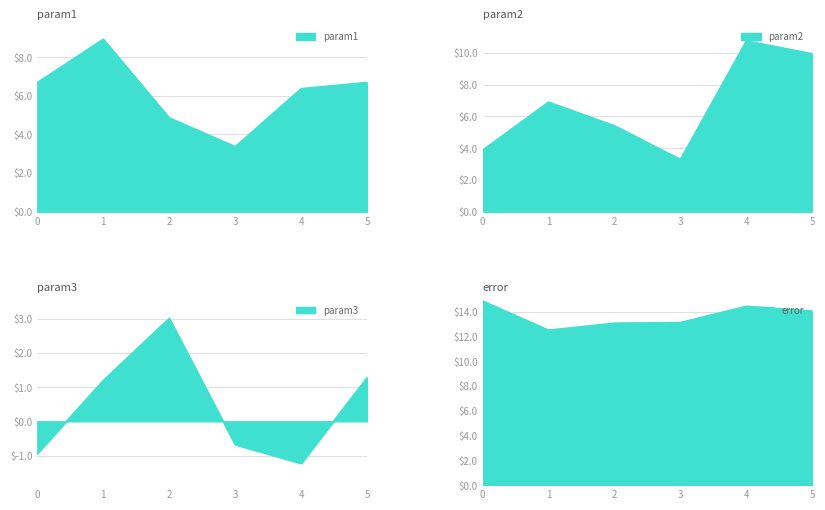

Where is the first local maximum for param3?

2